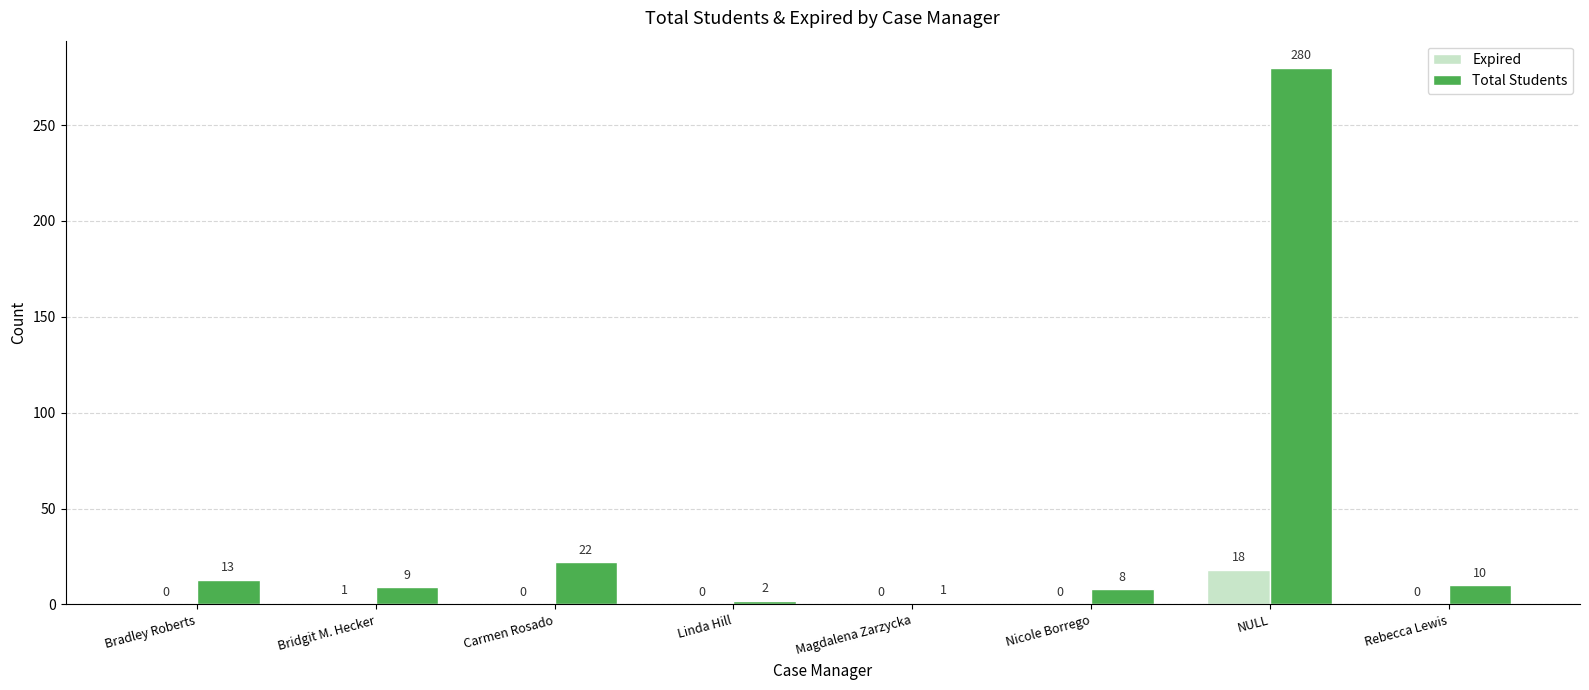

What is the sum of the Total Students values at Carmen Rosado and Bradley Roberts?

35